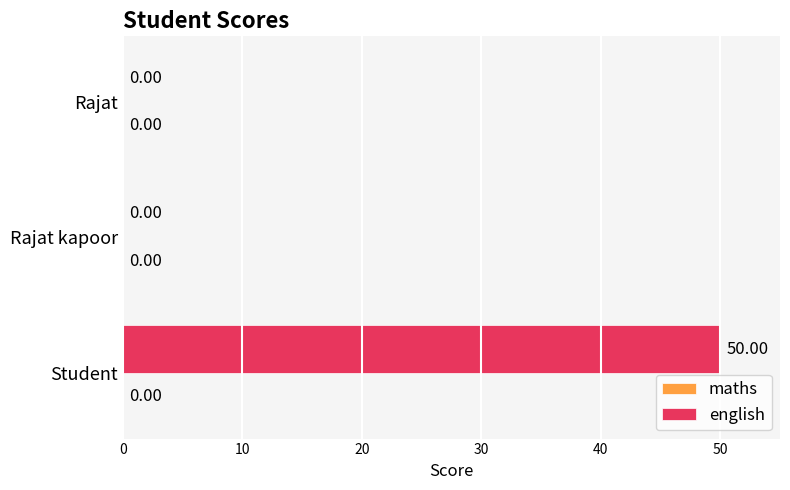

What is the sum of all values?

50